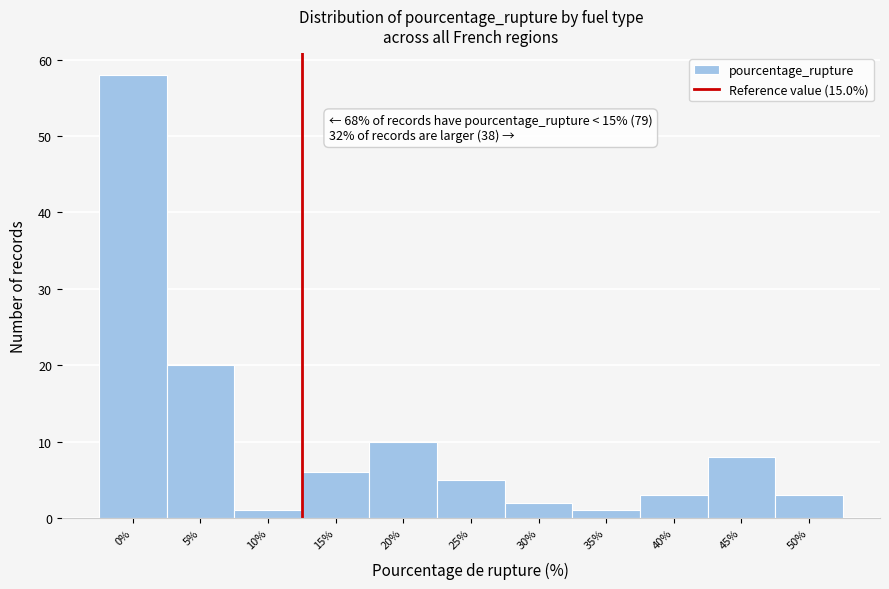

Reading left to right, what are all the values shown in this chart?

58	20	1	6	10	5	2	1	3	8	3